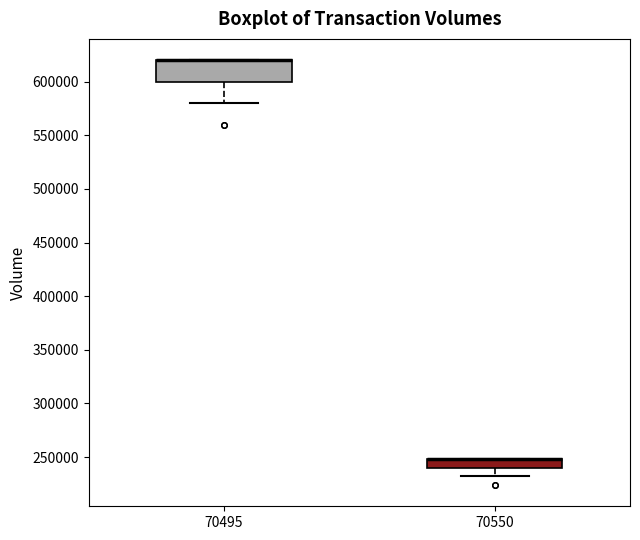

Which box is the tallest, from its lower edge to its upper edge?

70495